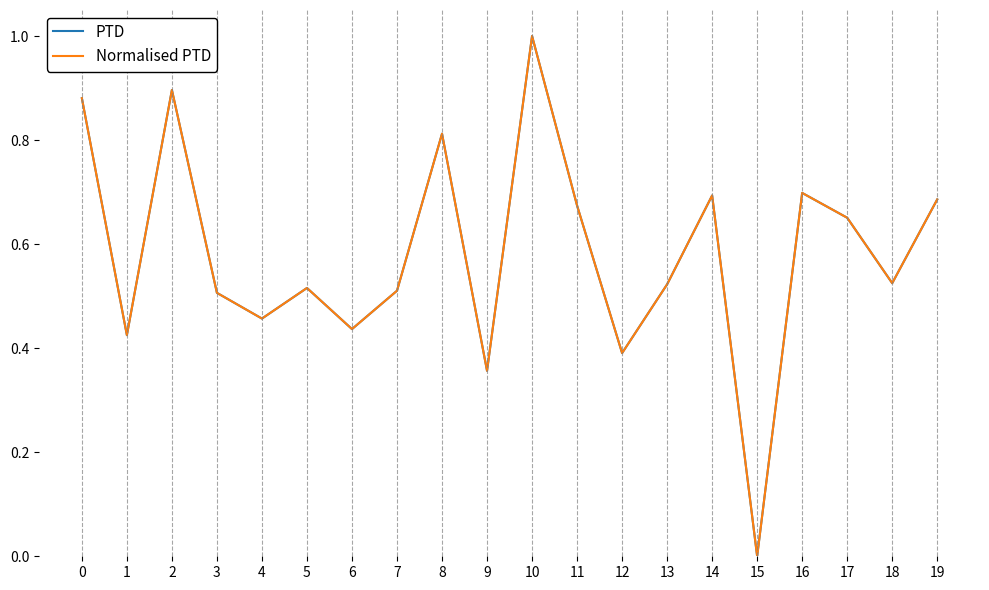

What is the total value across all series at 3?

1.0